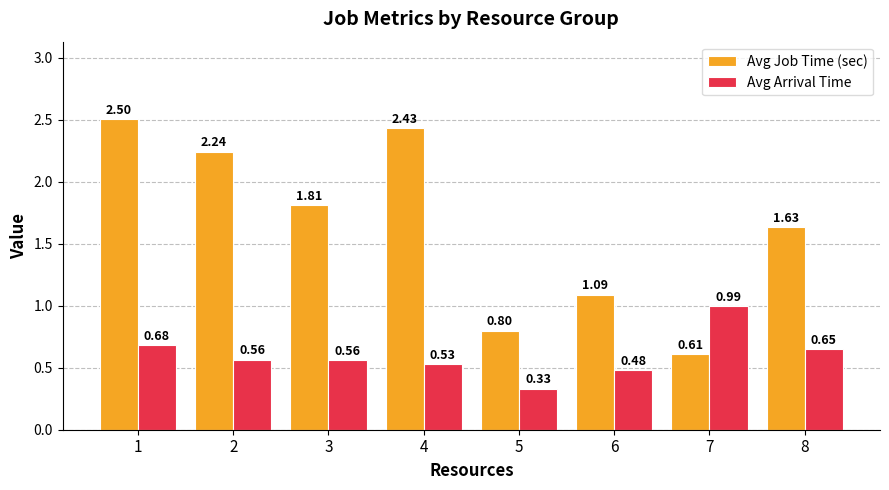

Which series changed the most between 2 and 5?

Avg Job Time (sec)